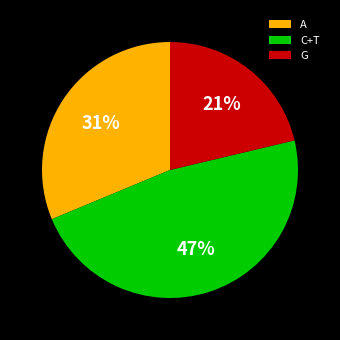

The G slice represents 21% of the pie. True or false?

True